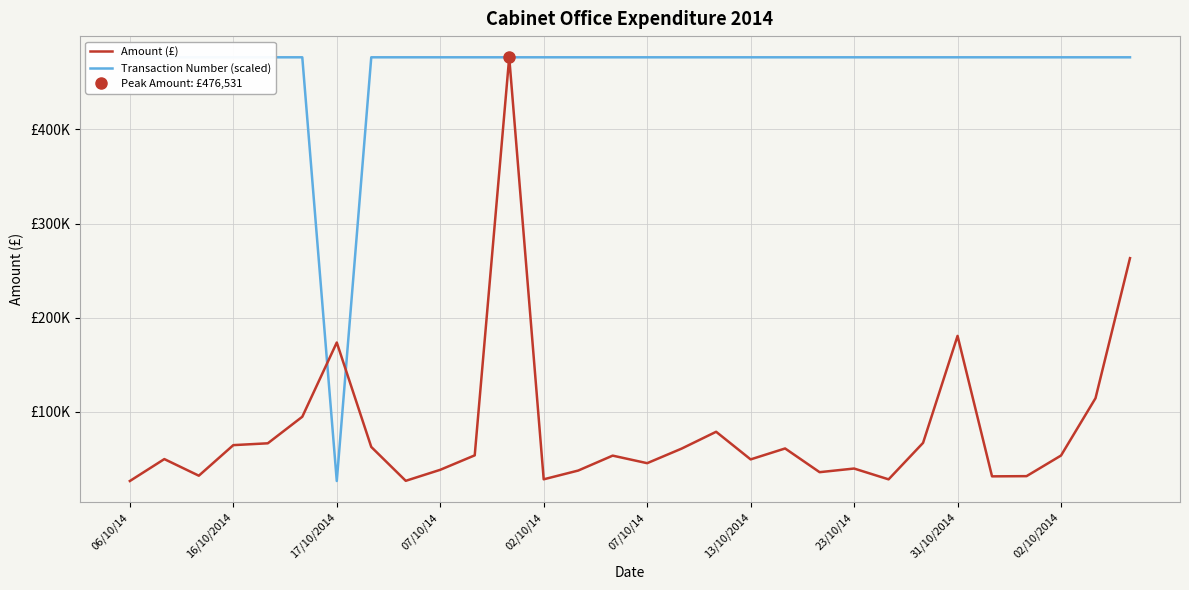

True or false: Amount (£) has more than 0 points higher than both neighbors.

True